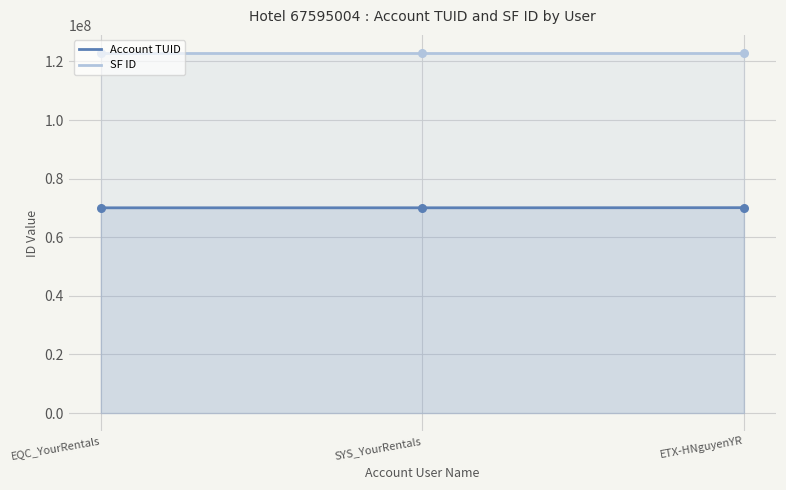

Approximately how many times larger is the value at SYS_YourRentals compared to ETX-HNguyenYR?

1.0